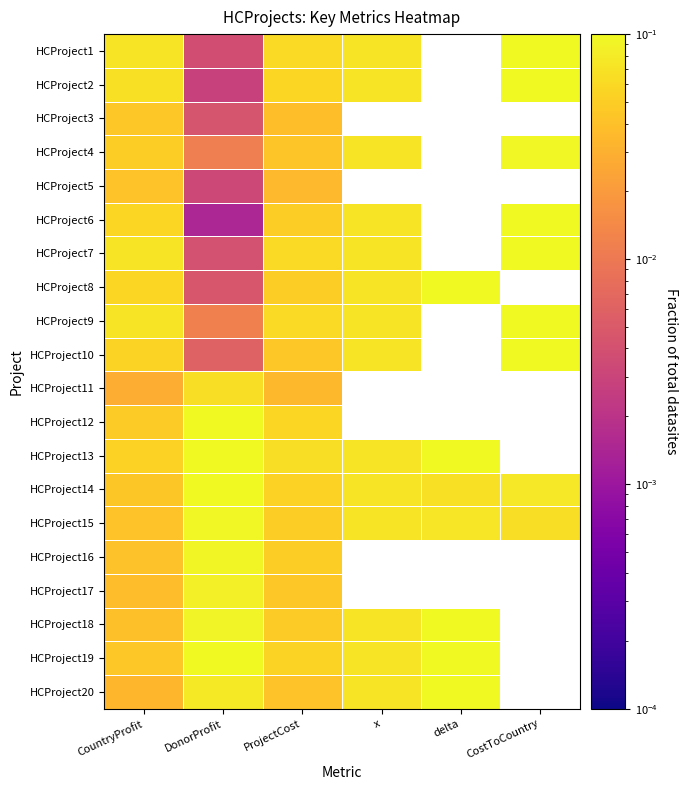

Rank the series by their maximum value, from highest to lowest.

HCProject8, HCProject13, HCProject18, HCProject19, HCProject20, HCProject7, HCProject9, HCProject1, HCProject2, HCProject6, HCProject12, HCProject10, HCProject14, HCProject4, HCProject15, HCProject16, HCProject17, HCProject11, HCProject3, HCProject5